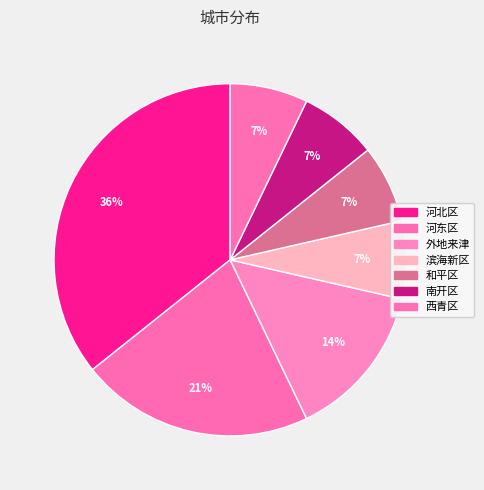

How many segments does this pie chart have?

7